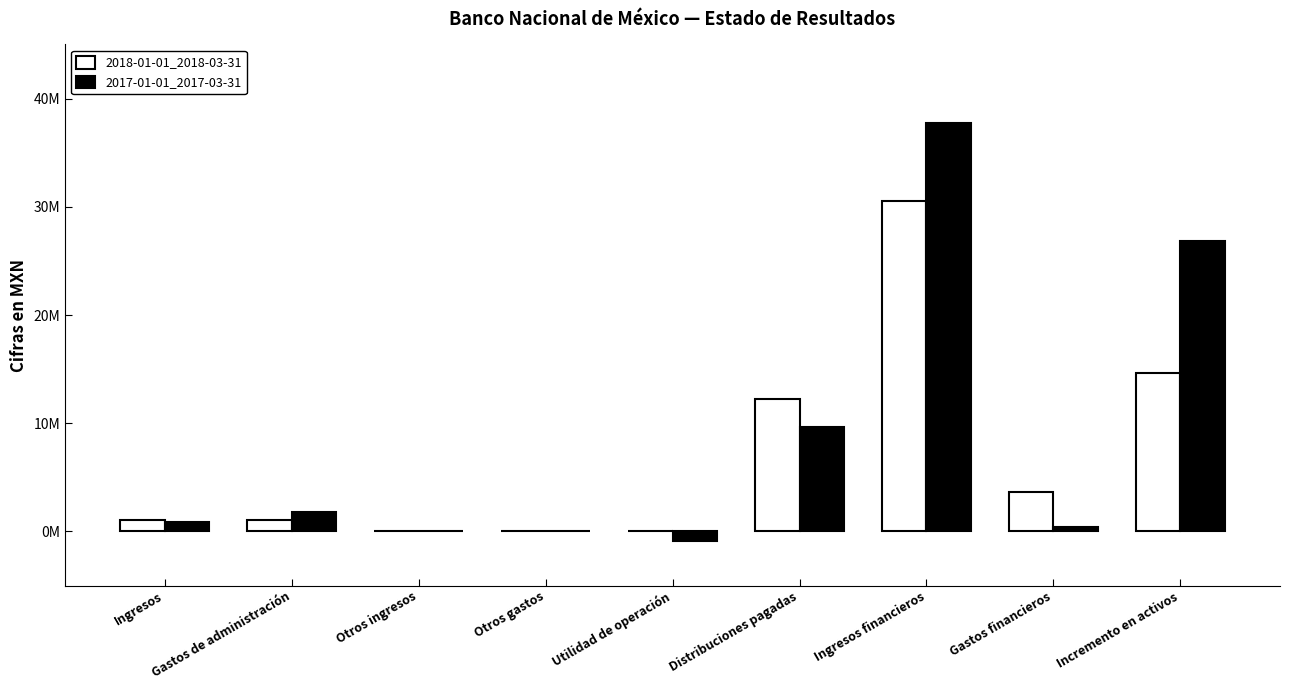

Rank the series by their average value, from highest to lowest.

2017-01-01_2017-03-31, 2018-01-01_2018-03-31